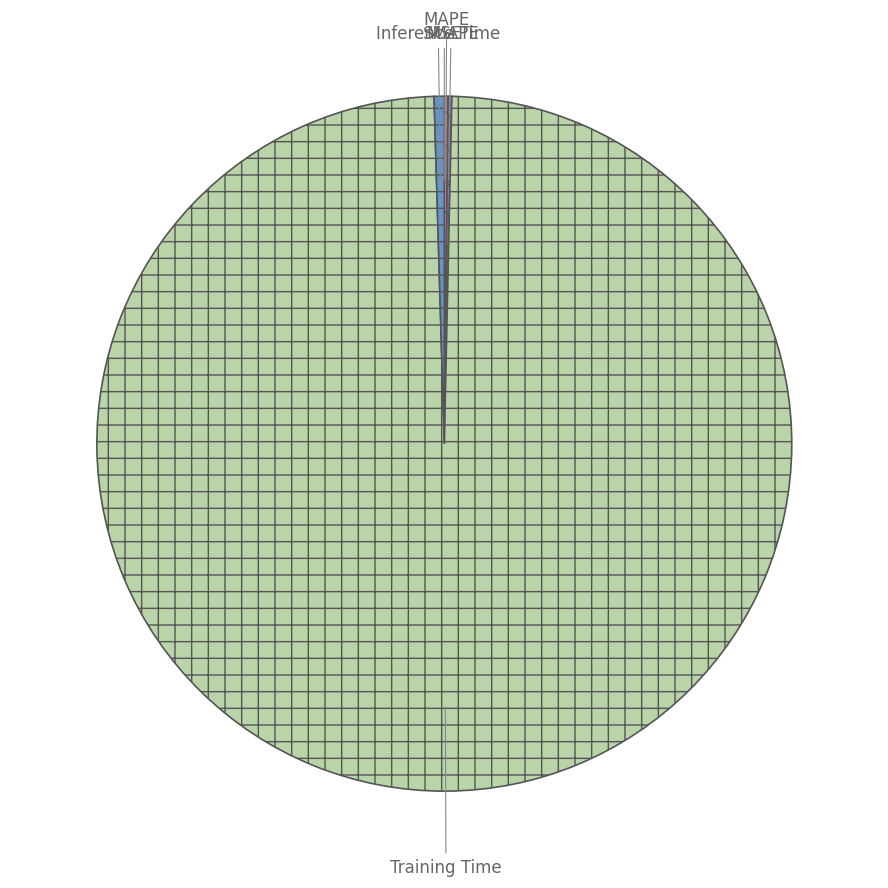

Which slice is the largest?

Training Time